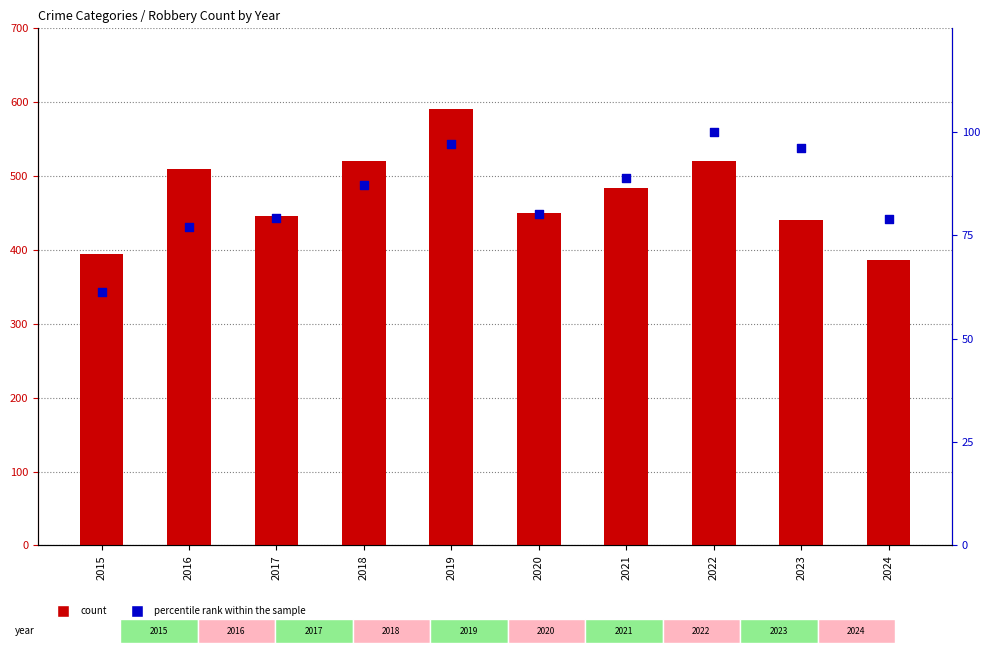

Which series has the largest total across all categories?

count